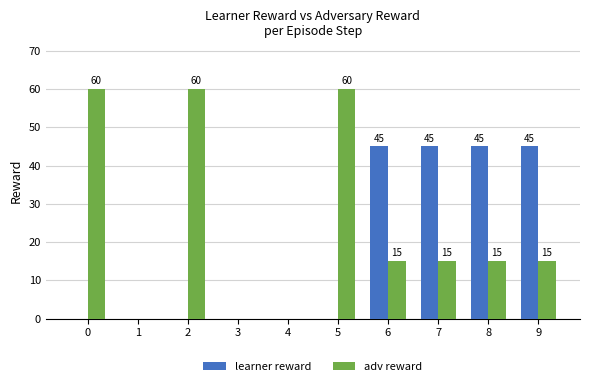

What are all the series names shown in the legend?

learner reward, adv reward